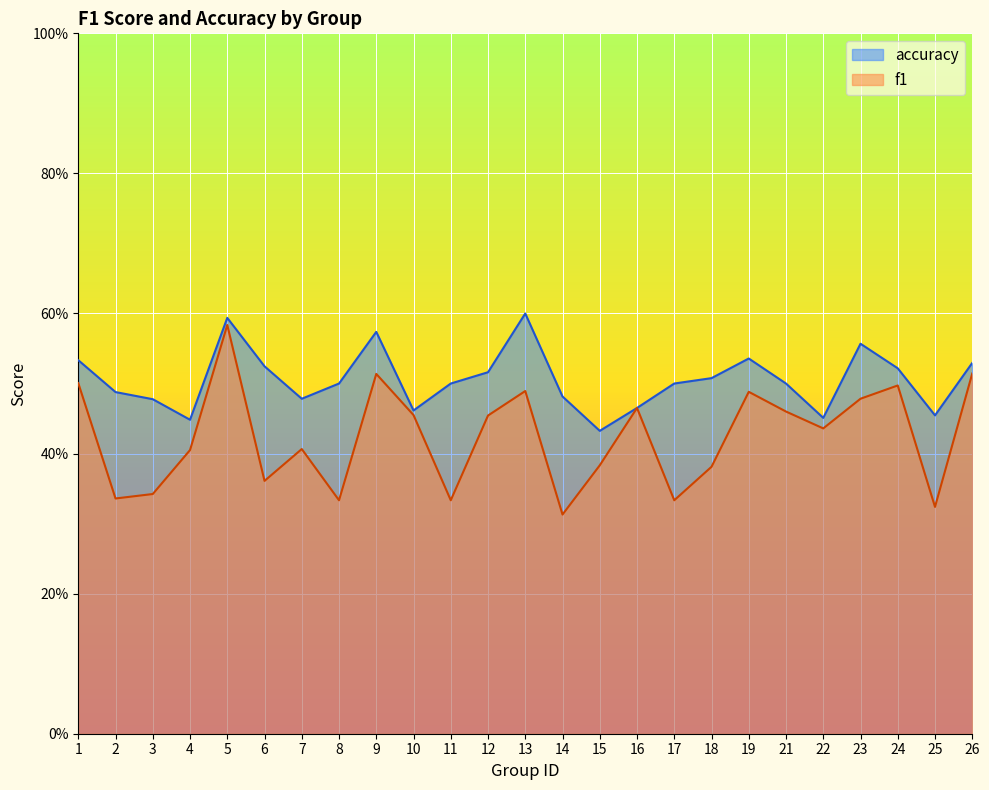

Does the chart display data point markers on the line(s)?

No